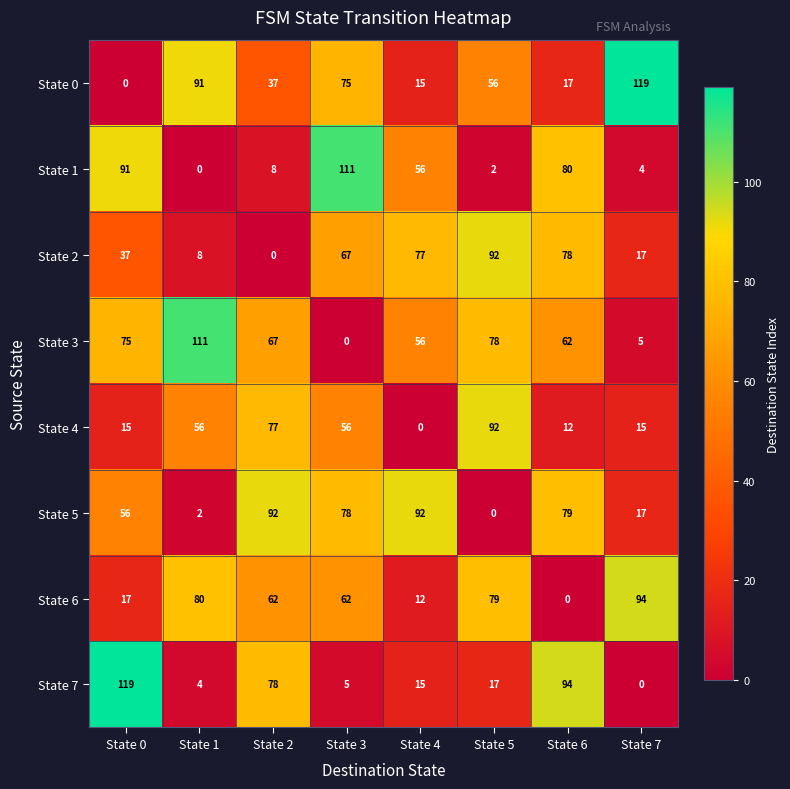

How many values in the State 4 series are below 56?

4